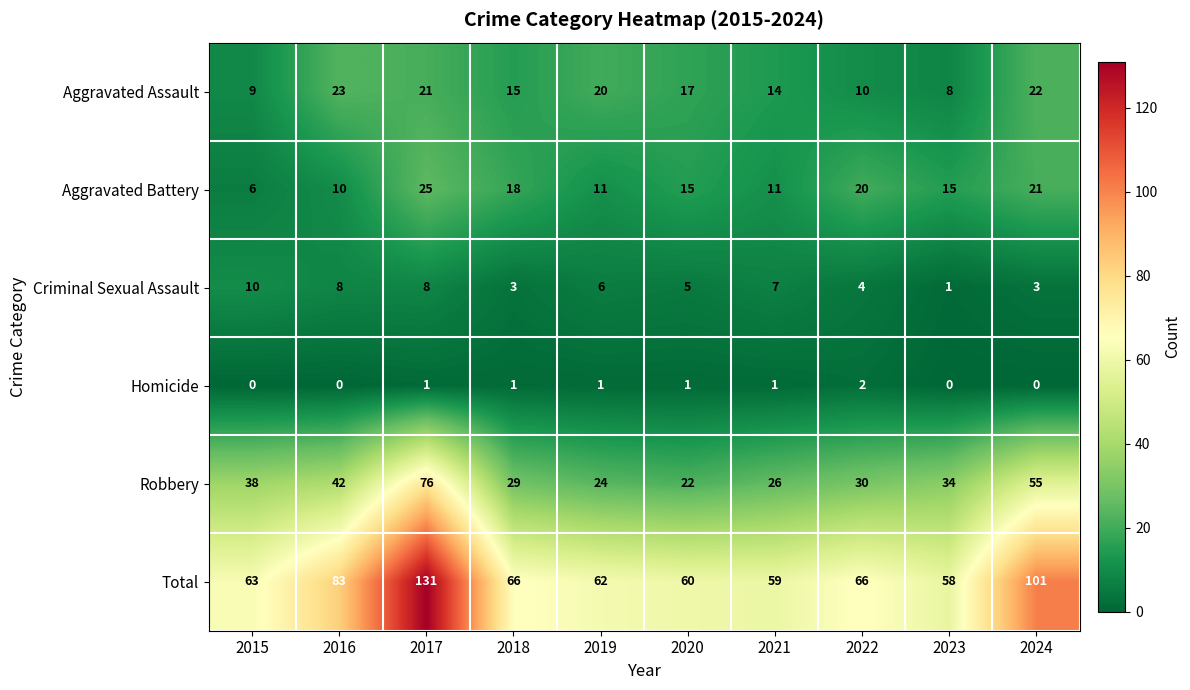

At which category is the sum across all series the highest?

2017